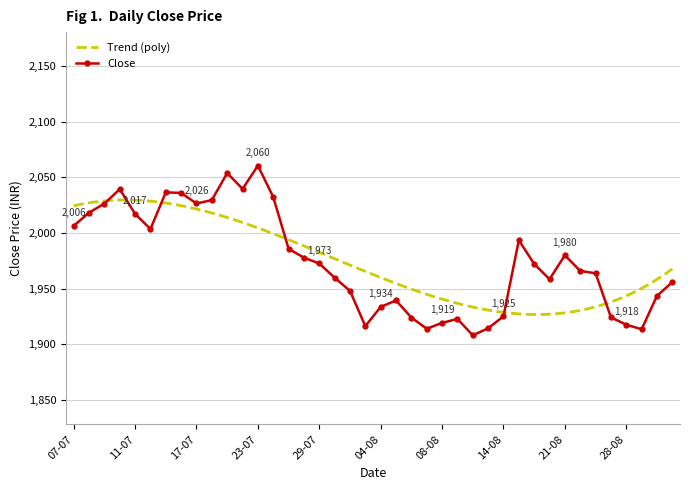

Which category has the lowest value across all series?

12-08